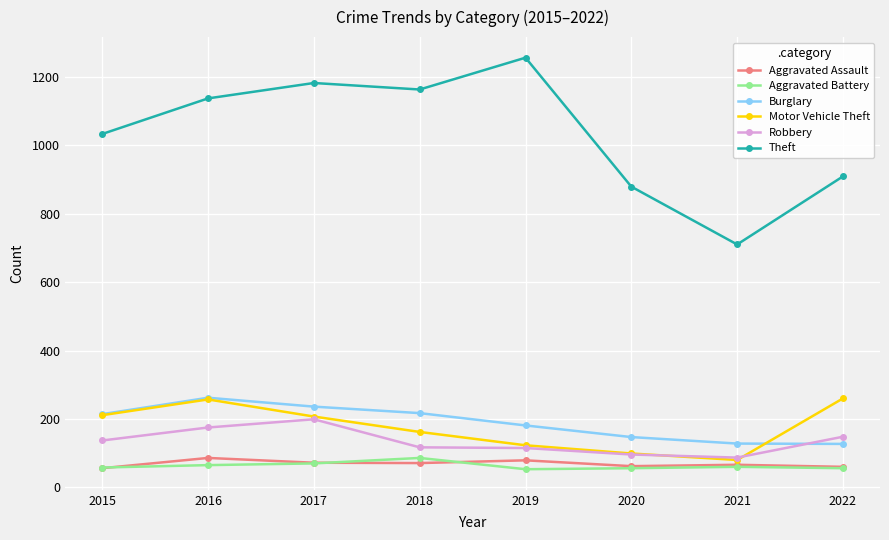

True or false: Theft and Burglary intersect in this chart.

False